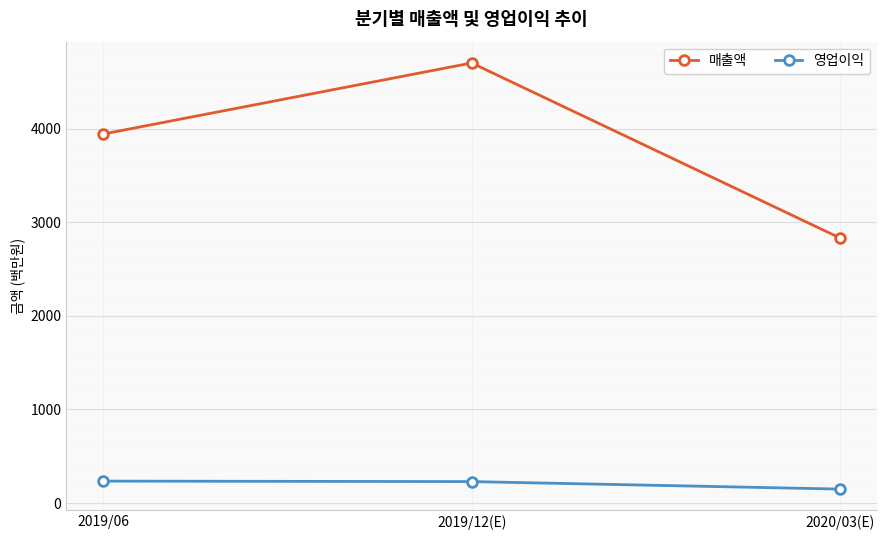

What is the spread (max minus min) of values at 2020/03(E)?

2680